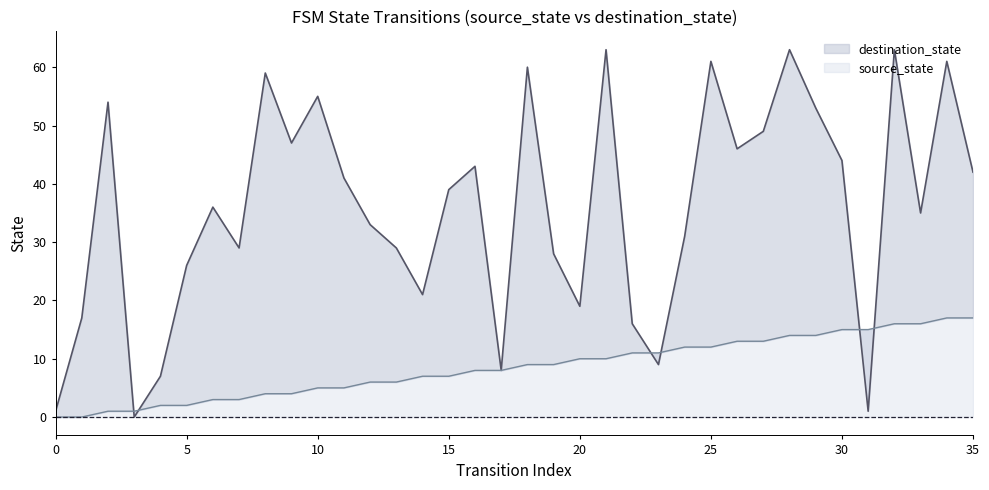

Is it true that source_state equals 17 at 34?

True